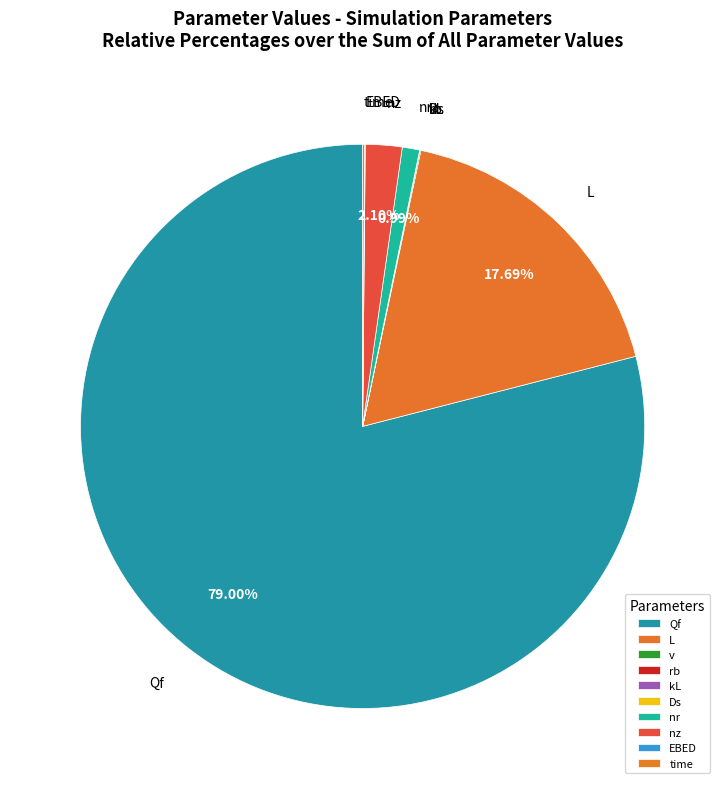

True or false: Qf accounts for 66% of the total.

False